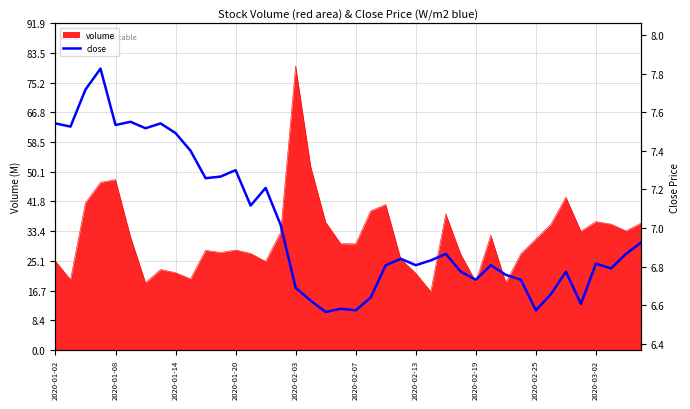

What is the highest value of the volume series?

79.9